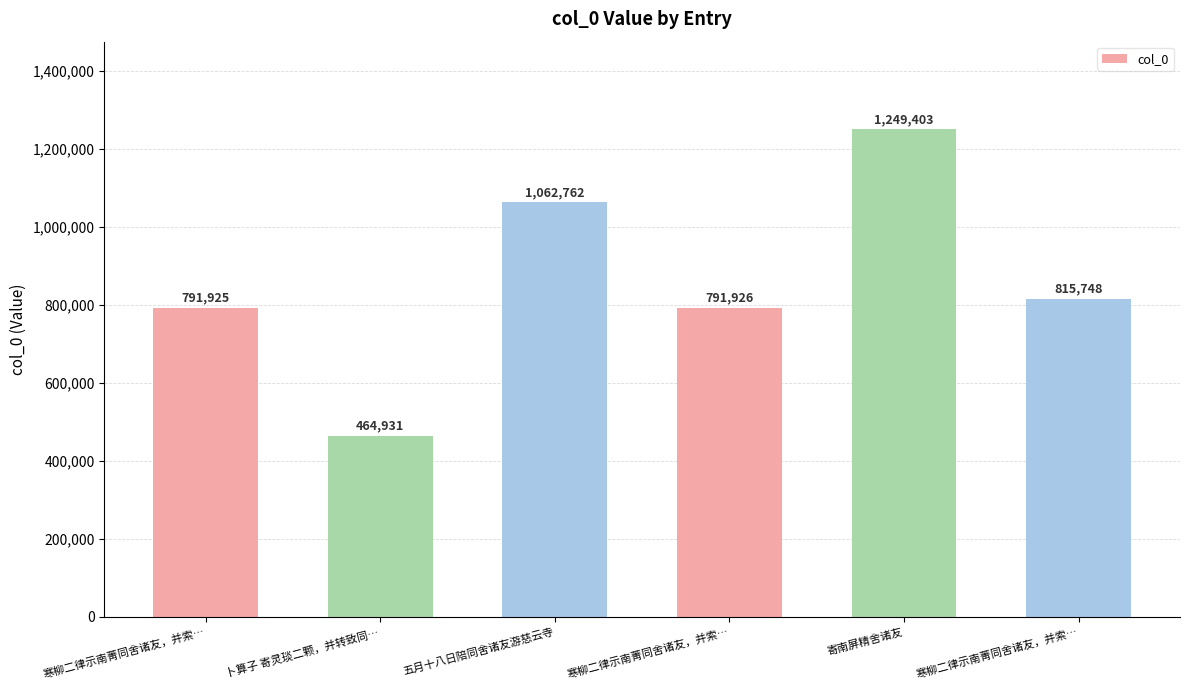

What is the label of the 2nd bar from the right?

寄南屏精舍诸友